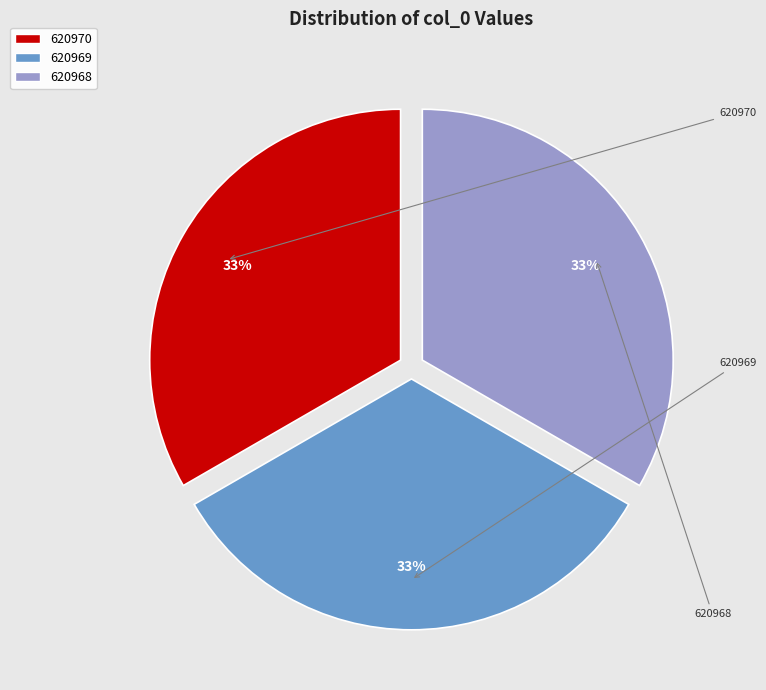

Is it true that 620969 is 44% of the pie?

False